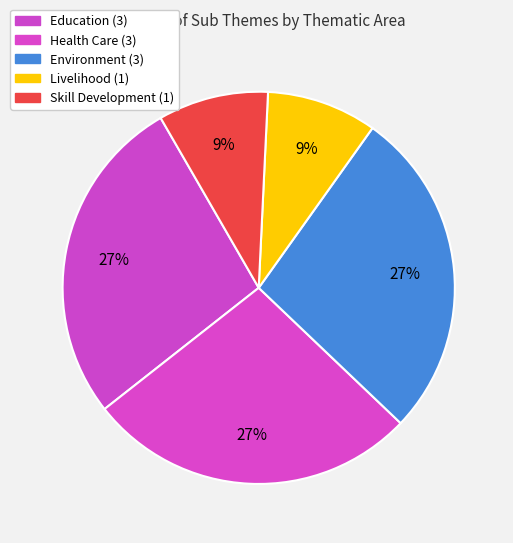

How many segments does this pie chart have?

5